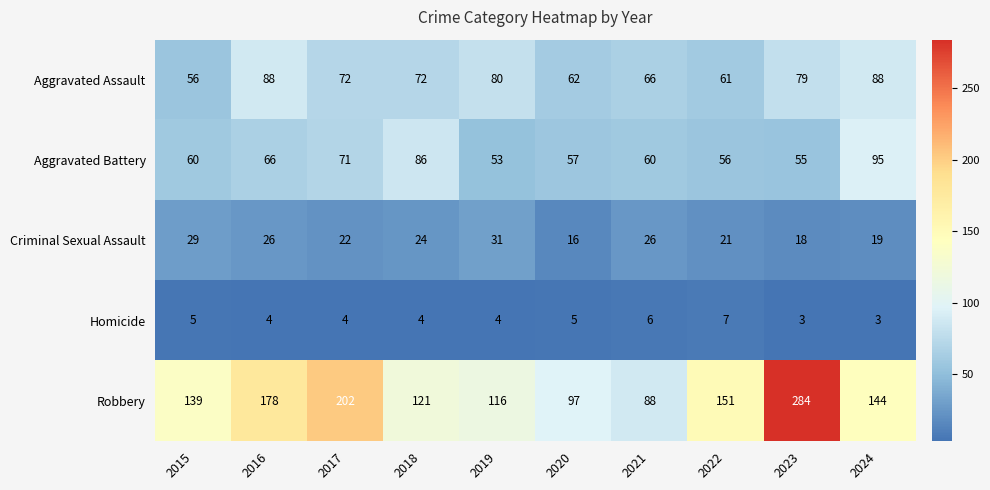

What is the sum of all Robbery values?

1520